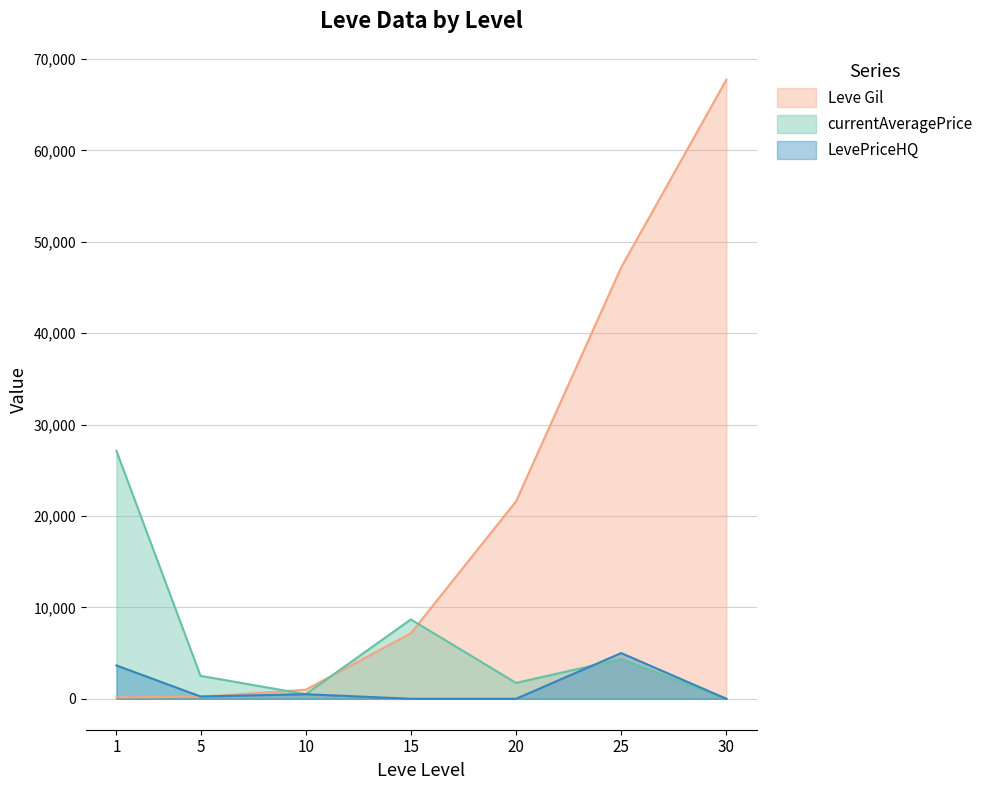

The LevePriceHQ series shows 0.0 at 20. True or false?

True